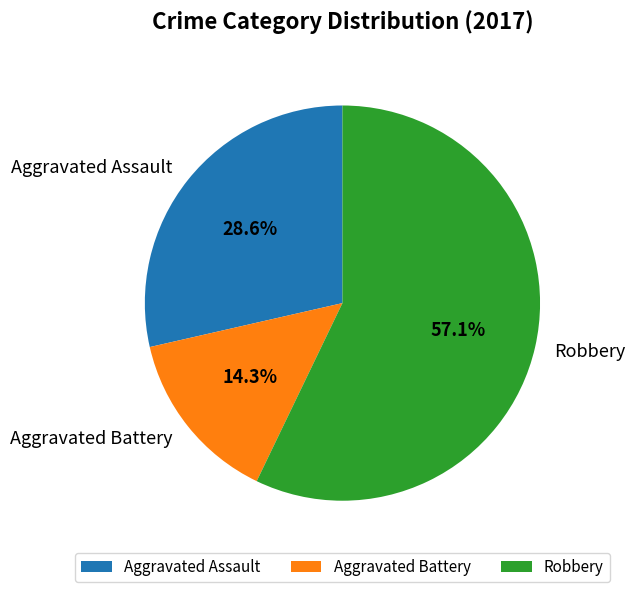

What percentage do Aggravated Assault and Robbery together represent?

85.7%